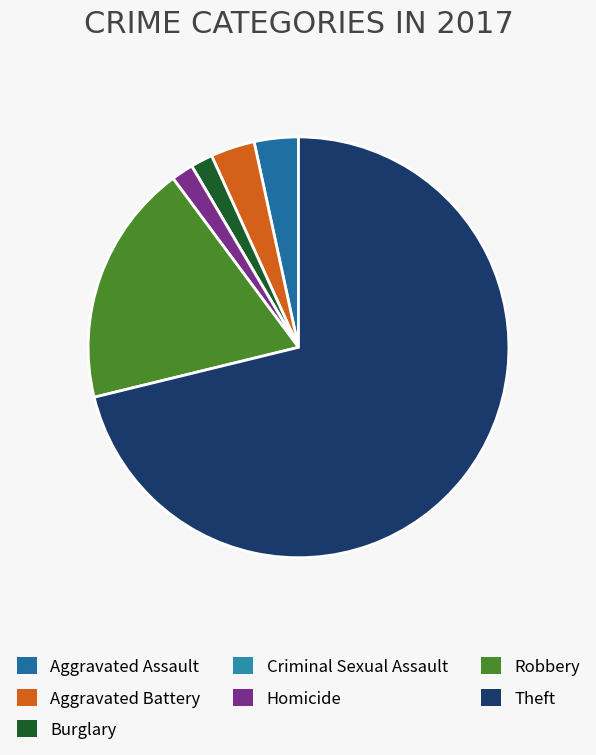

What is the smallest slice in the pie chart?

Criminal Sexual Assault